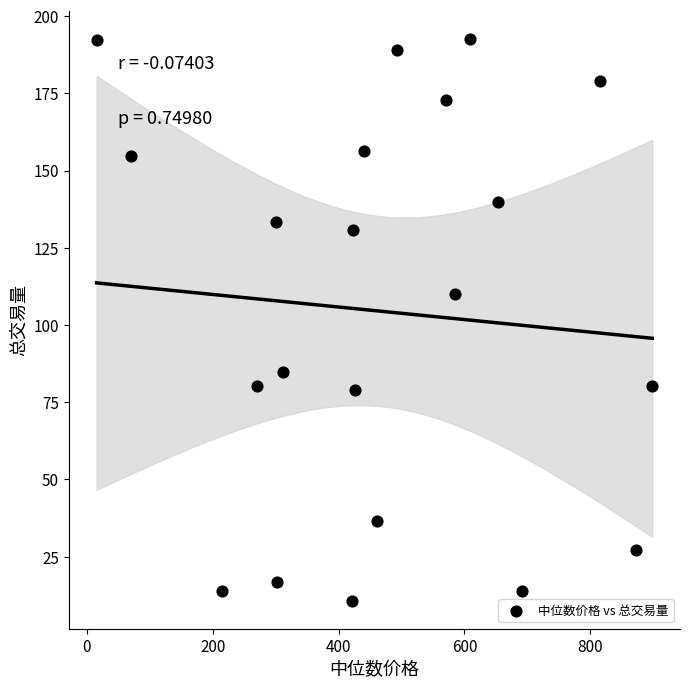

What Y value in the scatter plot is closest to 101?

110.0